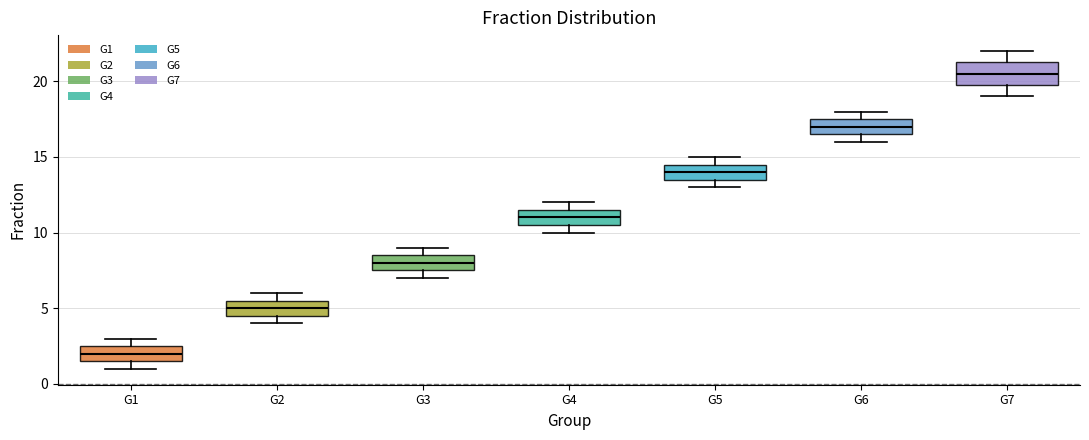

Comparing the boxes themselves (not the whiskers), which one is the tallest?

G7